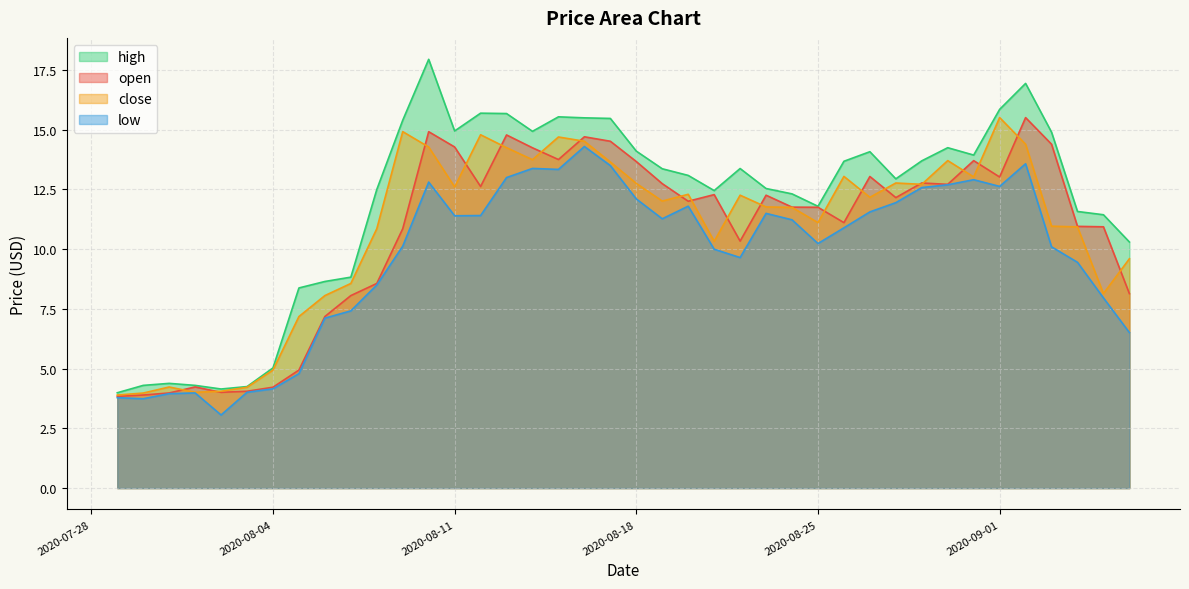

True or false: high and open cross at least once.

False